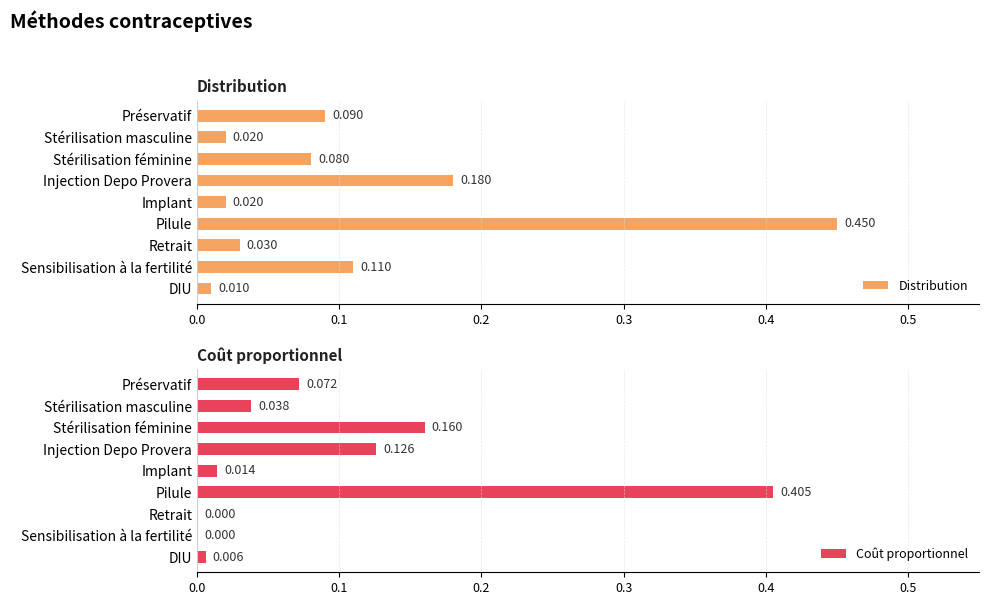

How many groups of bars are there?

9